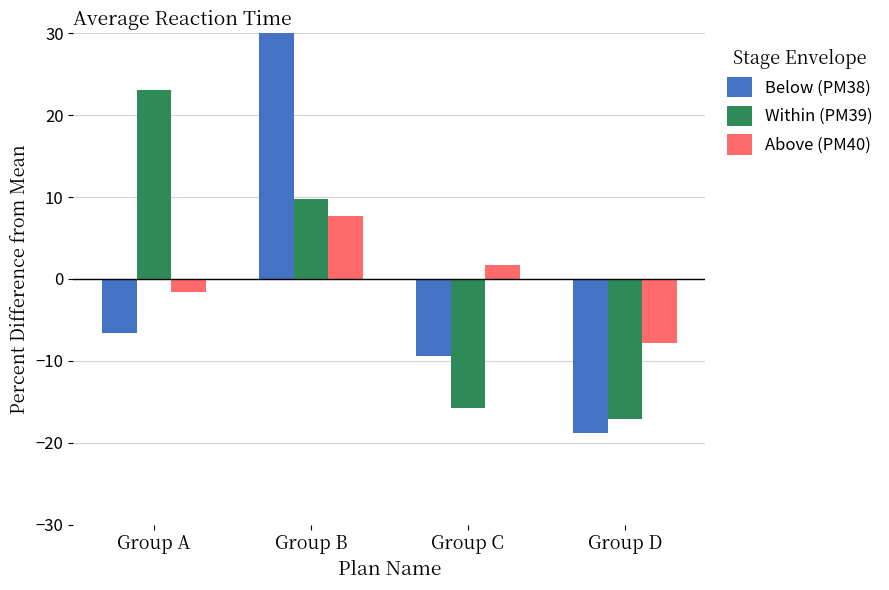

At how many categories does at least one series exceed 18?

2